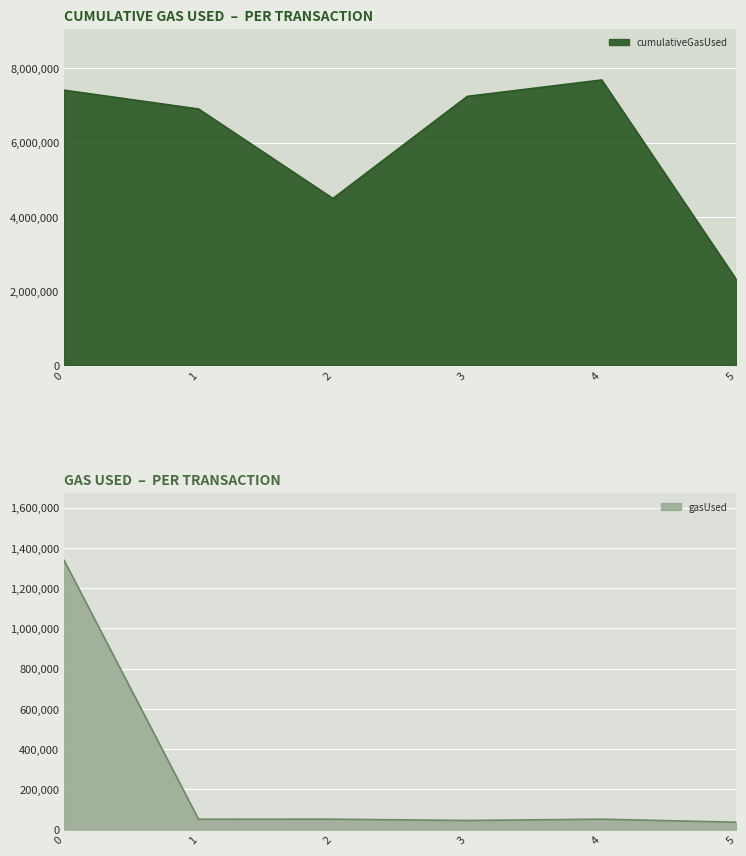

True or false: gasUsed and cumulativeGasUsed cross at least once.

False